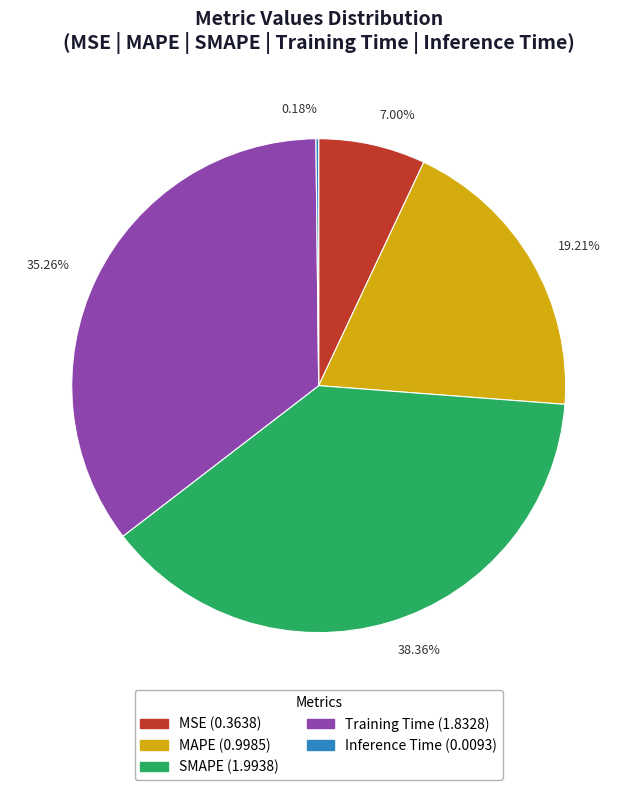

Does any single category account for the majority?

No